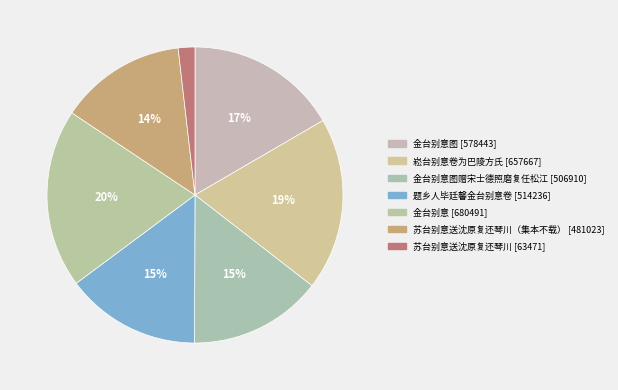

Is there any slice that represents more than half of the pie?

No